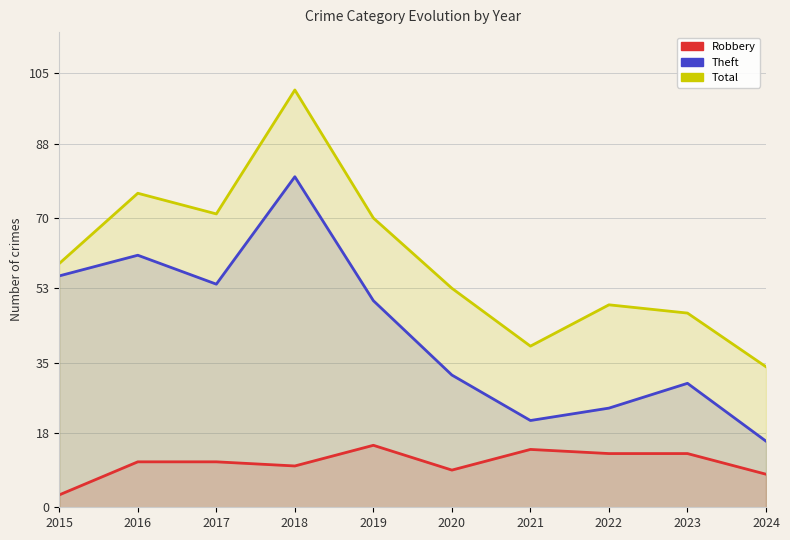

How many lines are shown in the chart?

3